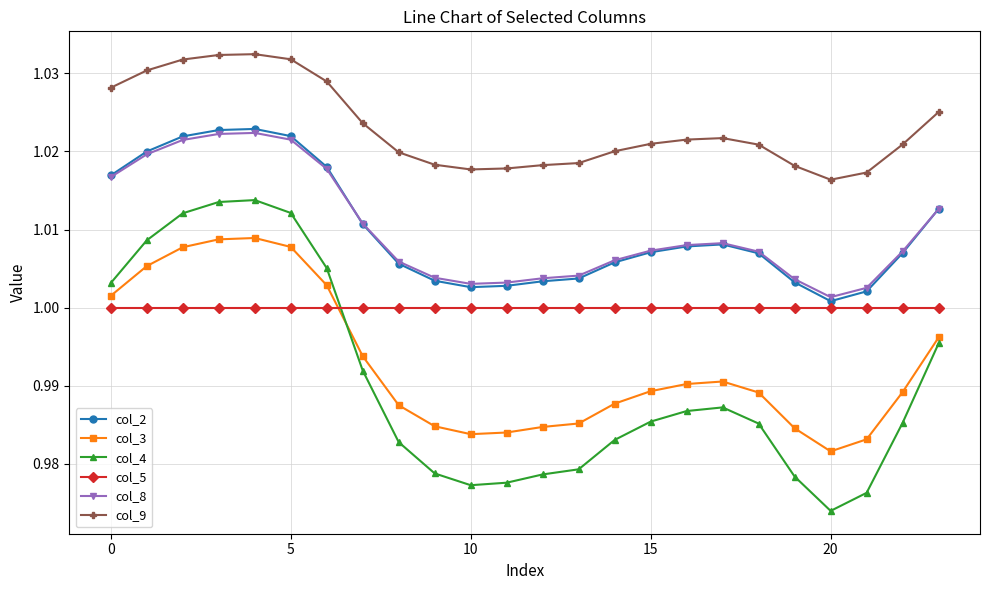

At how many categories does at least one series exceed 0?

24